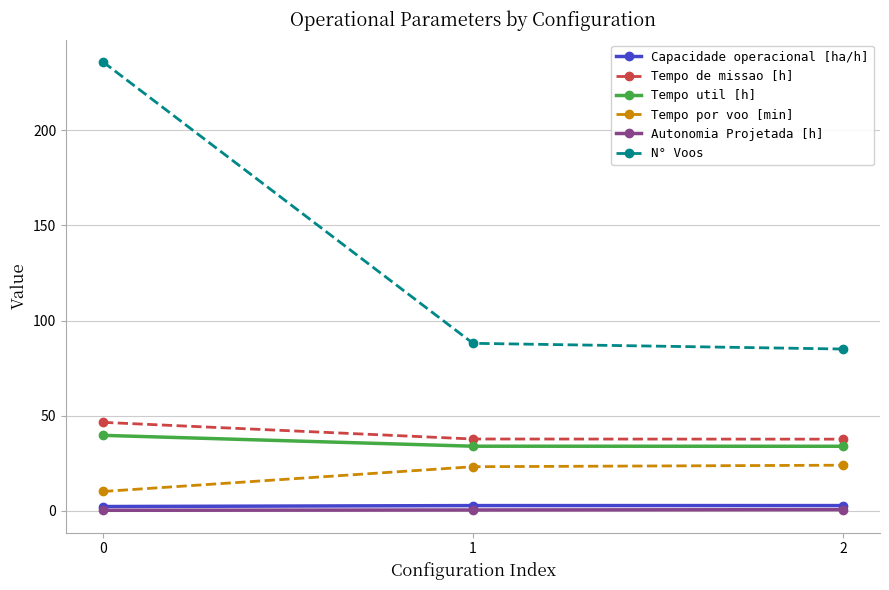

Does the chart have visible grid lines?

Yes